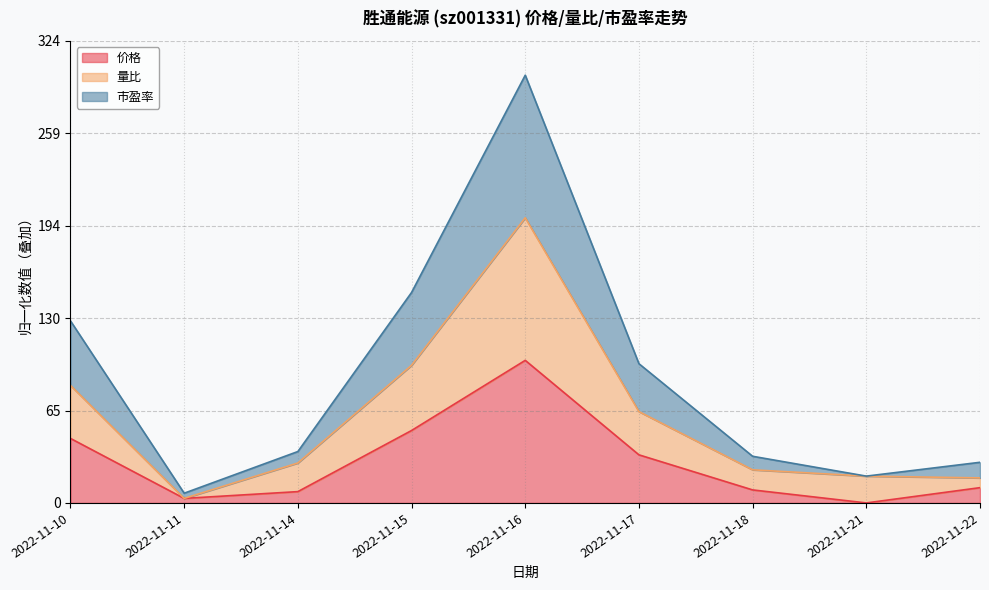

Reading left to right, extract all data points from this chart.

价格: 45.2	3.2	7.9	50.8	100.0	33.7	9.1	0.0	10.7
量比: 82.4	3.2	28.0	96.5	200.0	64.1	23.2	18.8	17.6
市盈率: 127.7	6.8	36.1	147.6	300.0	97.6	32.7	18.8	28.5